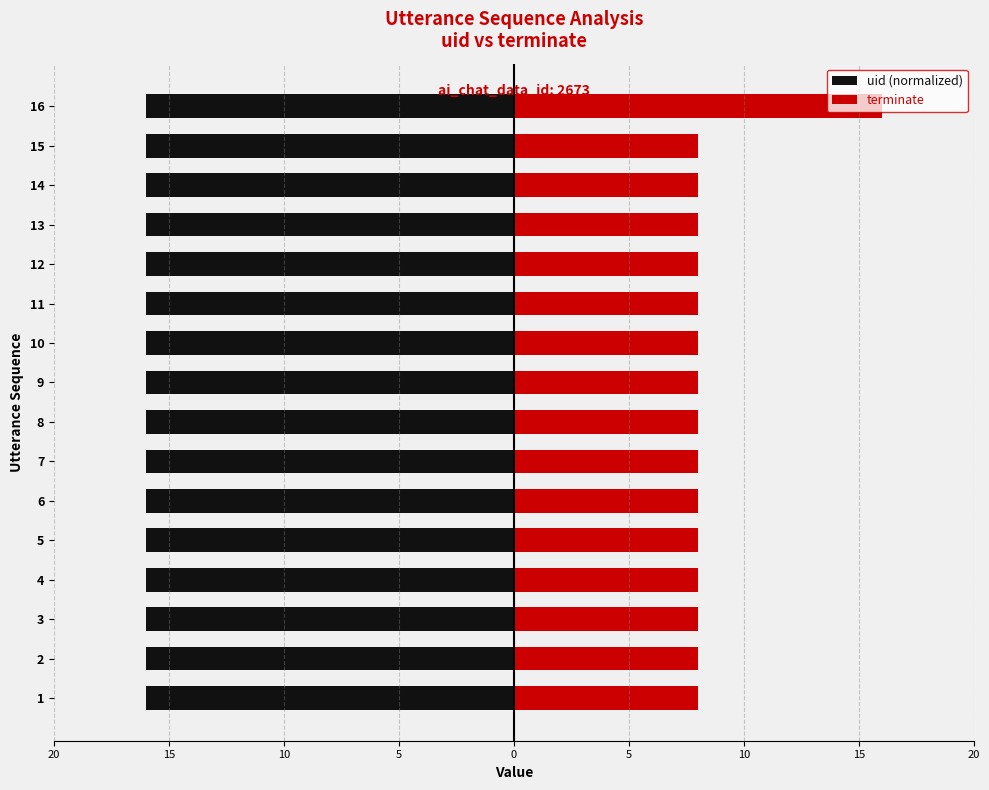

How many categories are shown in the chart?

16